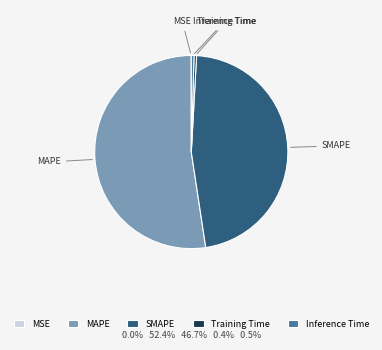

Do Training Time and MAPE together represent more than half of the pie?

Yes